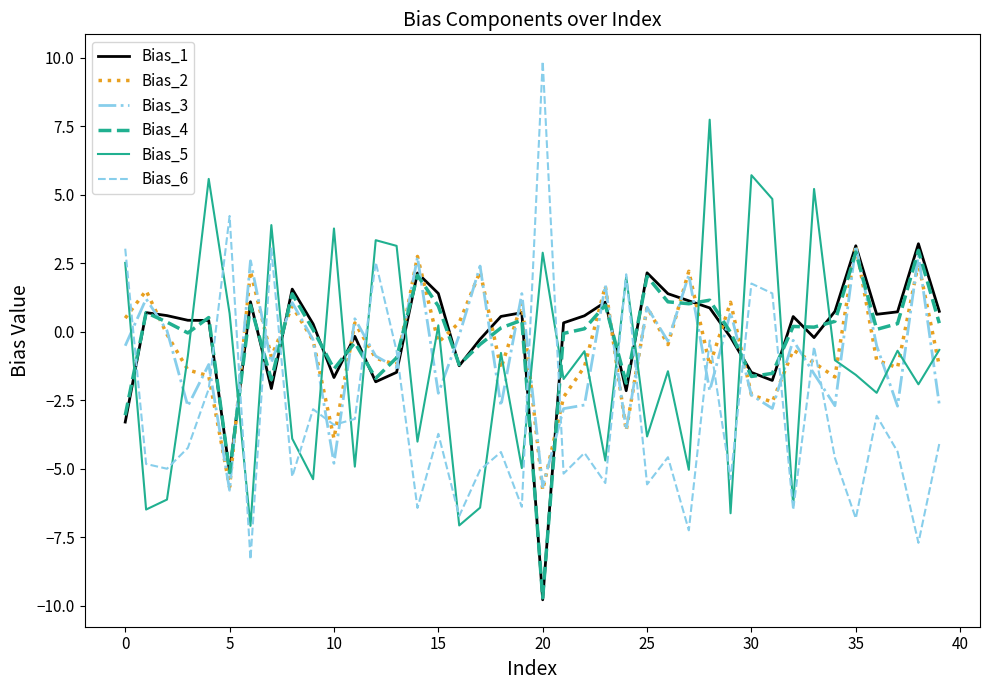

Which series has the widest spread of values?

Bias_6